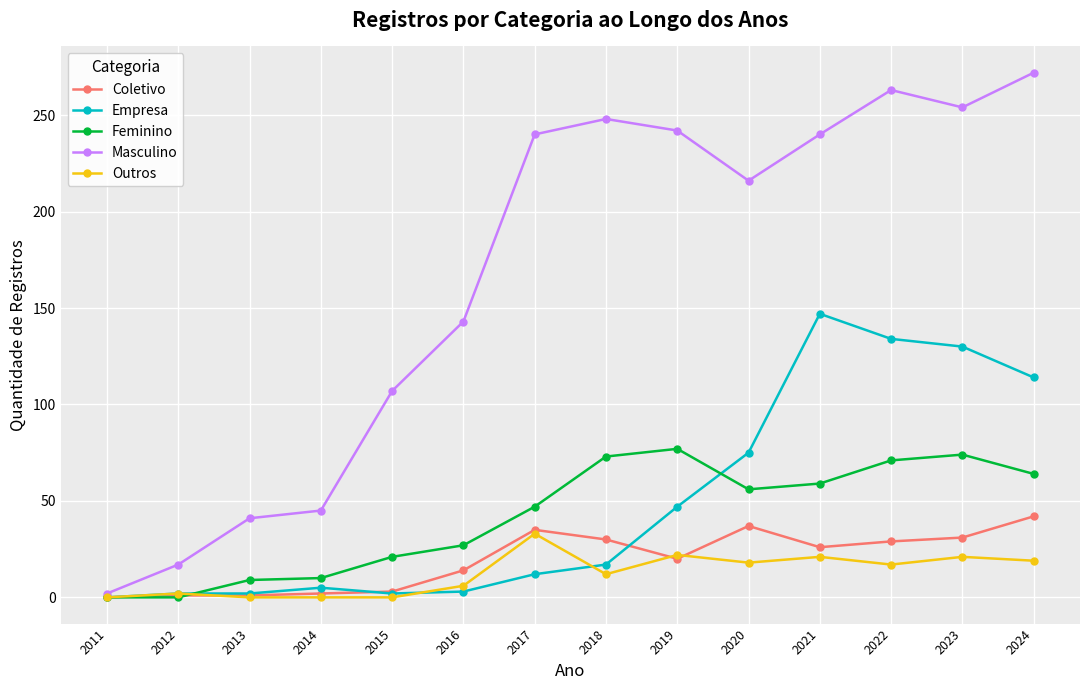

What is the total value across all series at 2022?

514